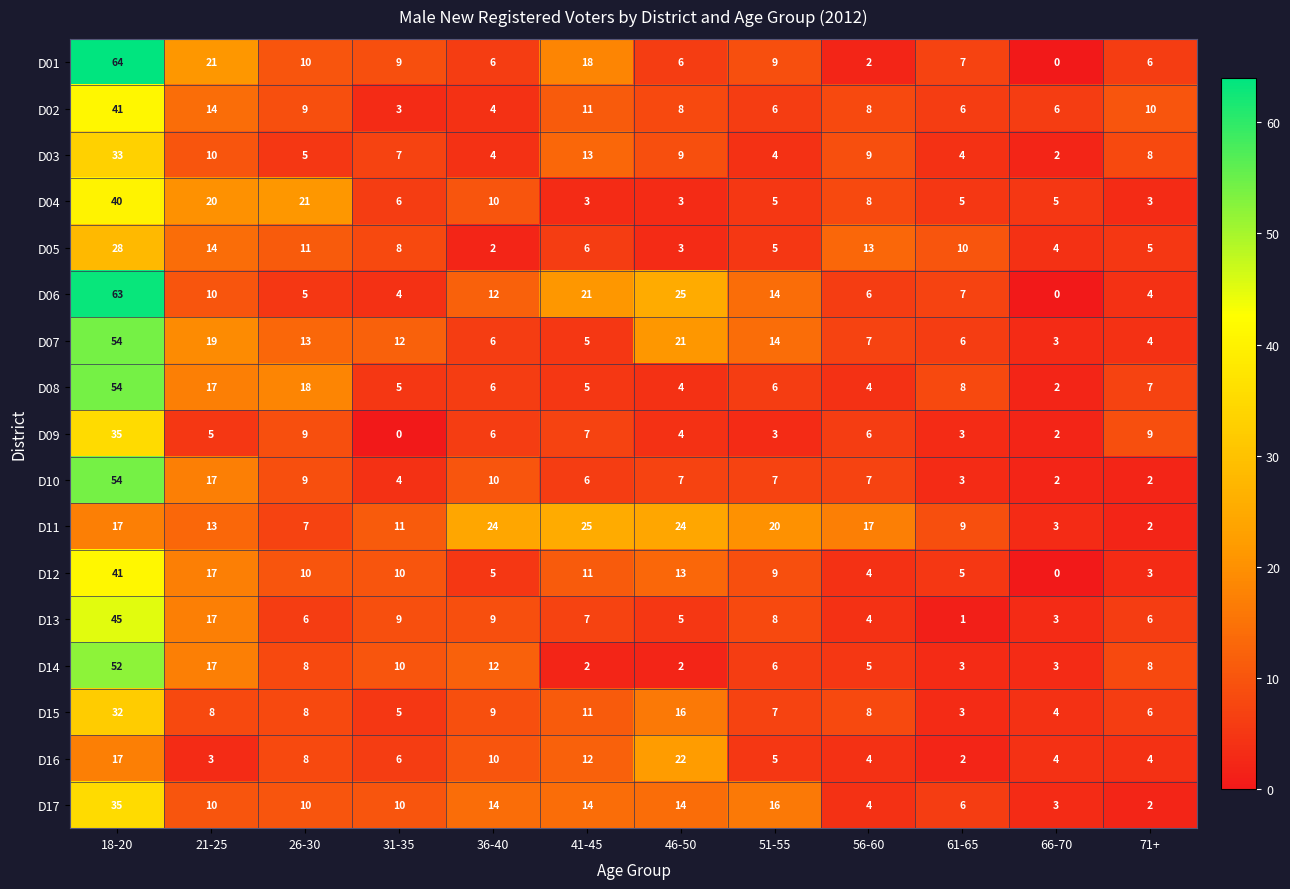

Where does the D12 series first go above 10?

18-20